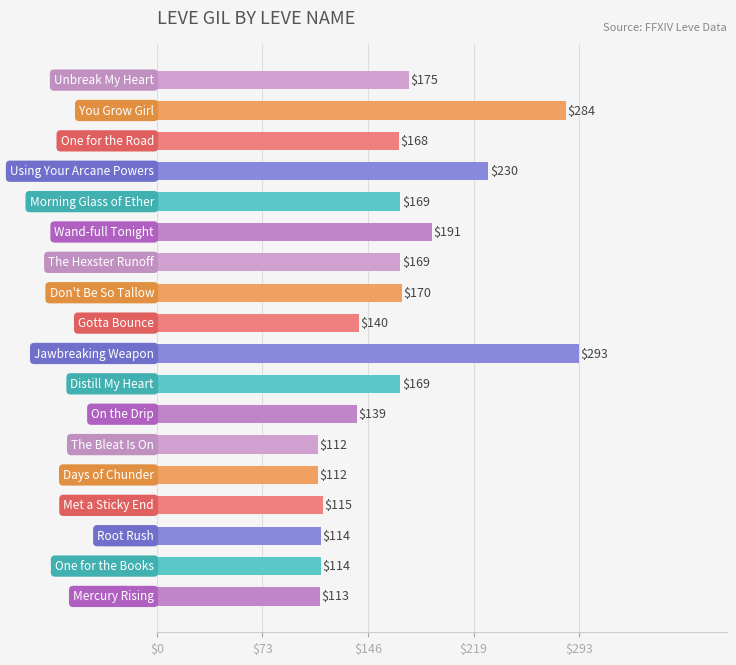

What is the average value?

165